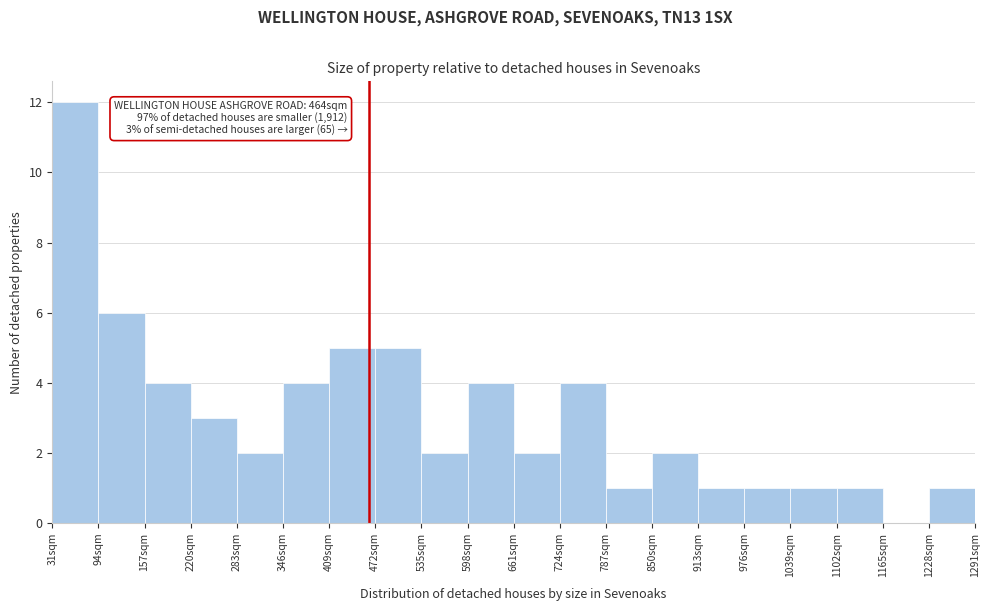

Over which range of the x-axis is the bar tallest?

31 to 94